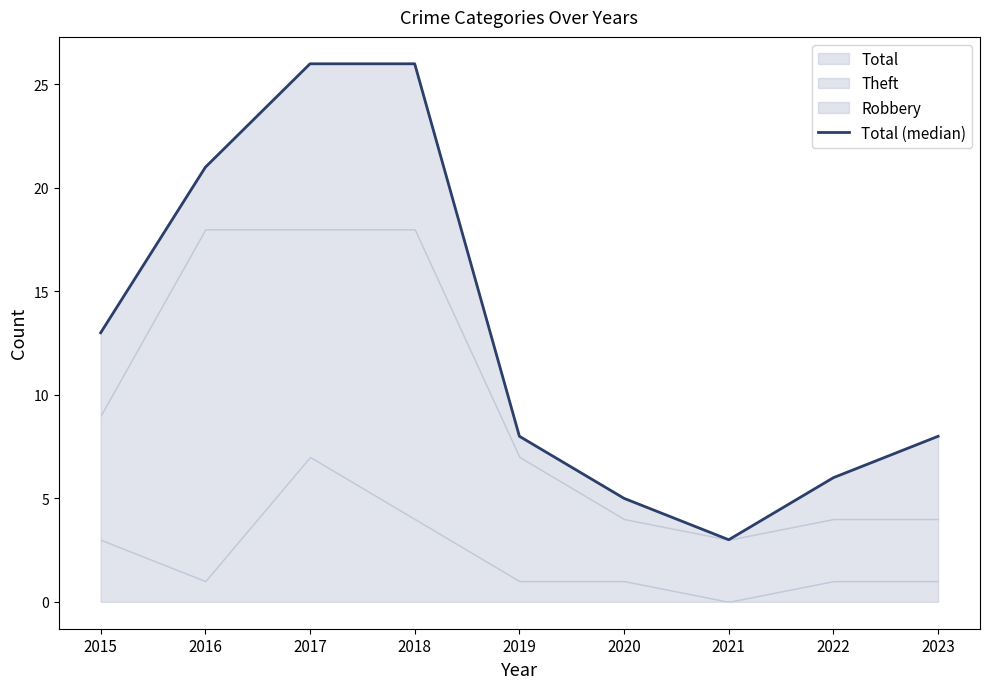

Reading left to right, list all the values displayed in this chart.

2015=13	2016=21	2017=26	2018=26	2019=8	2020=5	2021=3	2022=6	2023=8